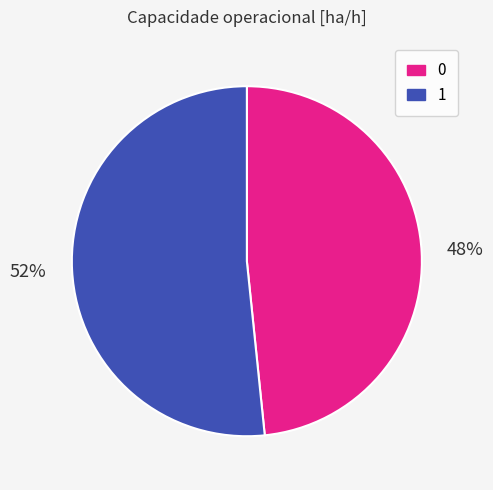

Which has a higher value, 0 or 1?

1